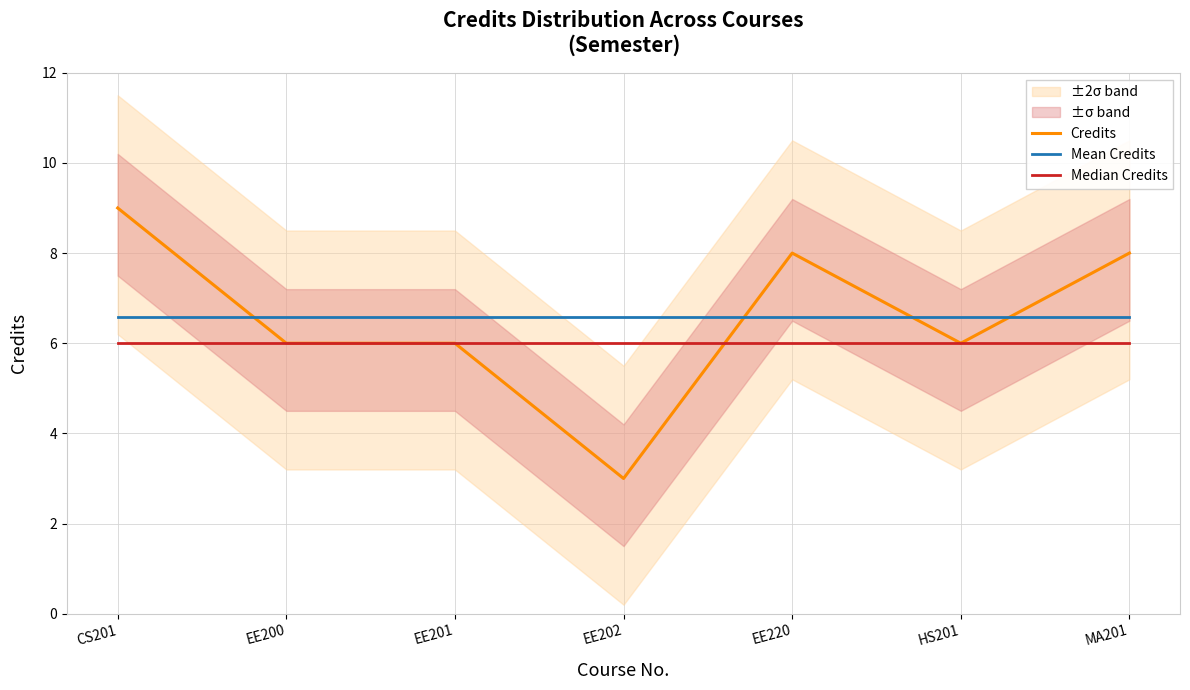

How many lines are shown in the chart?

3